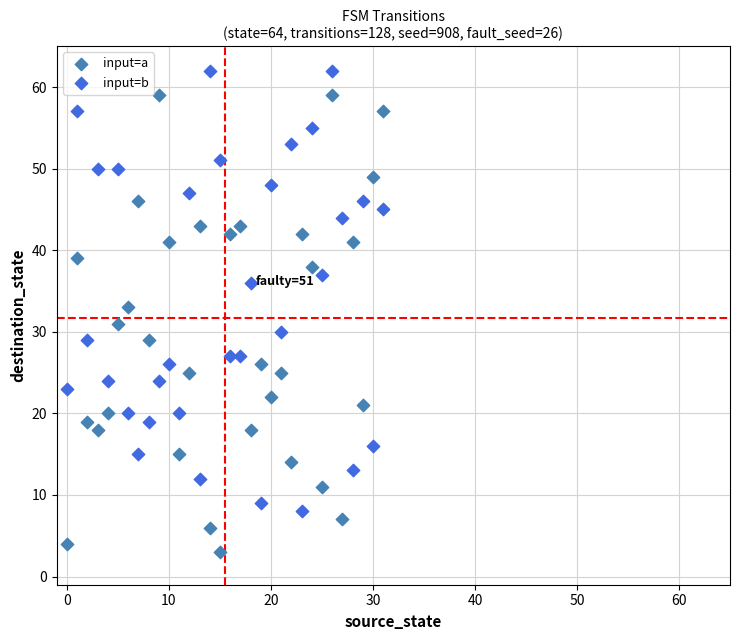

Which series reaches the maximum Y coordinate?

input=b